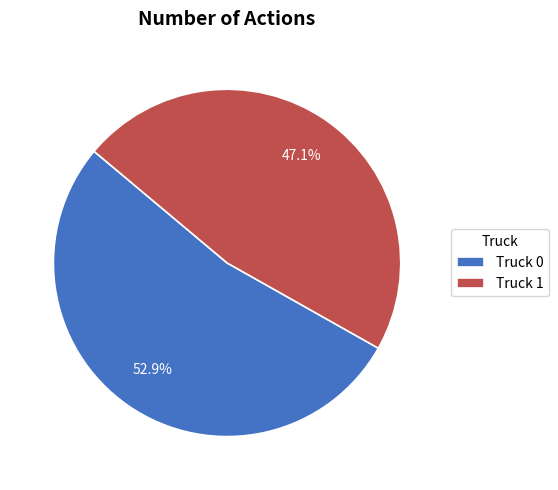

Which has a higher value, Truck 0 or Truck 1?

Truck 0